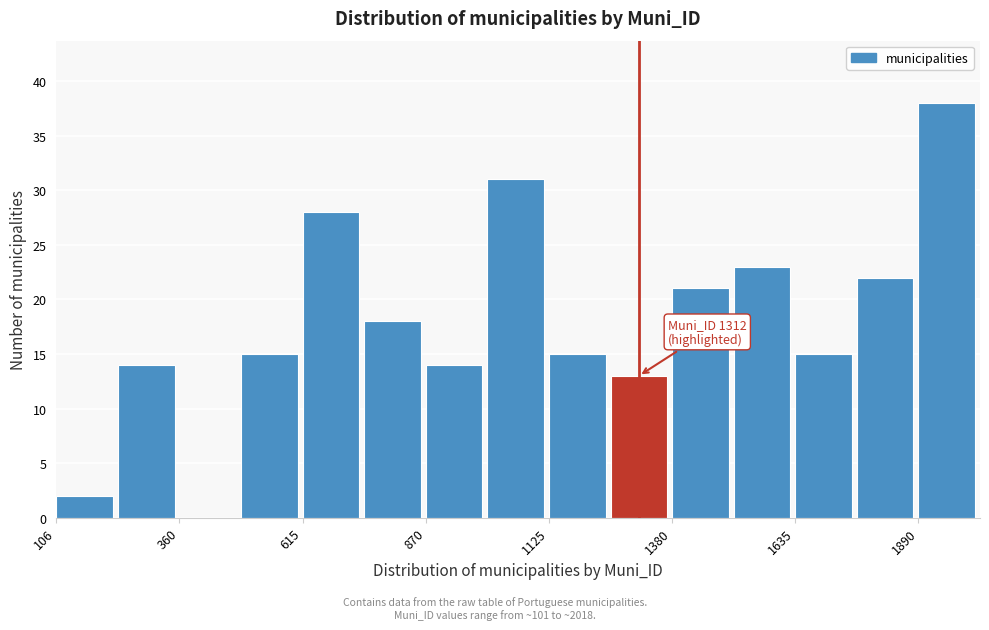

Around what value on the x-axis is the tallest bar? Give the approximate position of its centre, as read against the axis.

1950